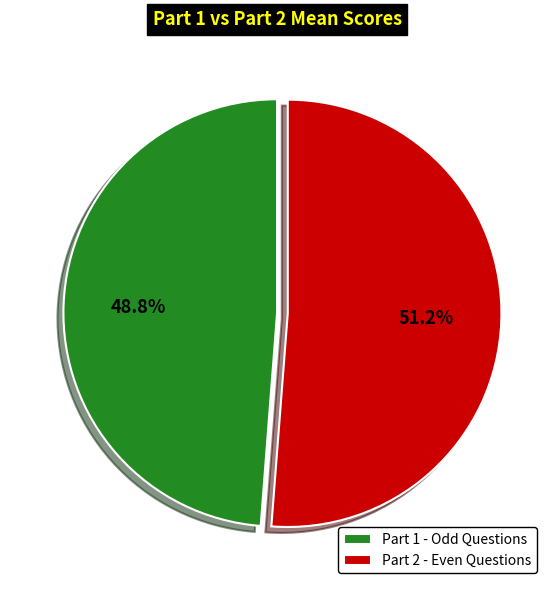

Which category has the biggest portion of the pie?

Part 2 - Even Questions